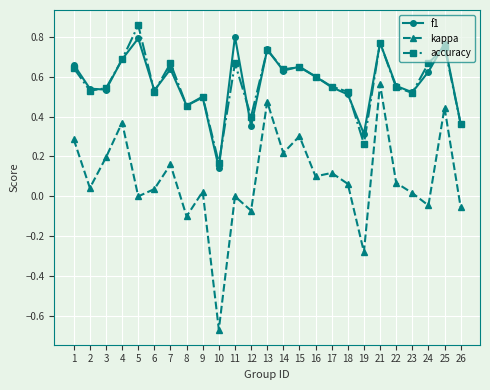

At which category does the chart reach its minimum across all series?

10